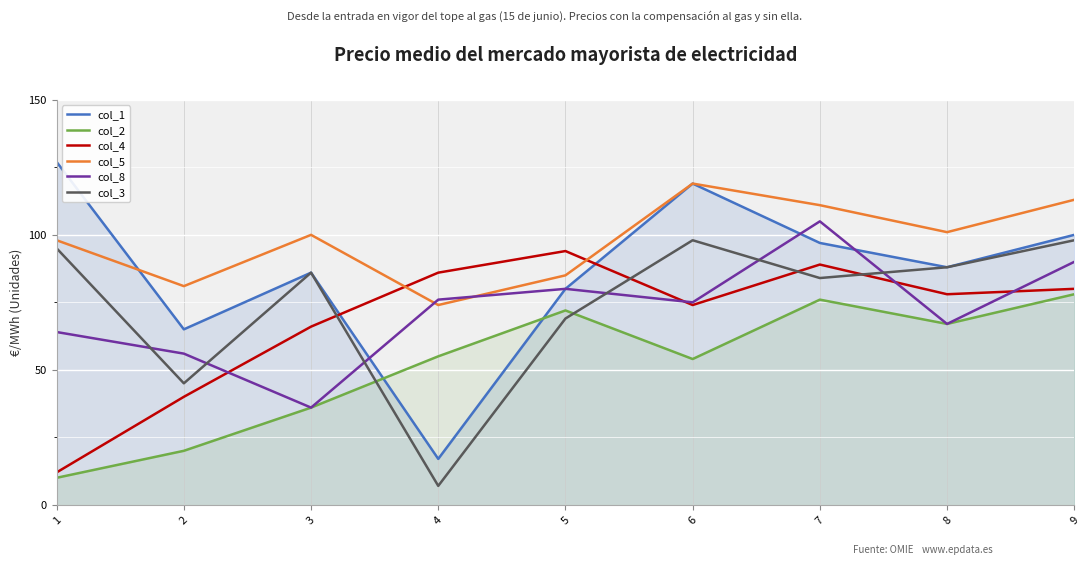

Which series has the widest spread of values?

col_1